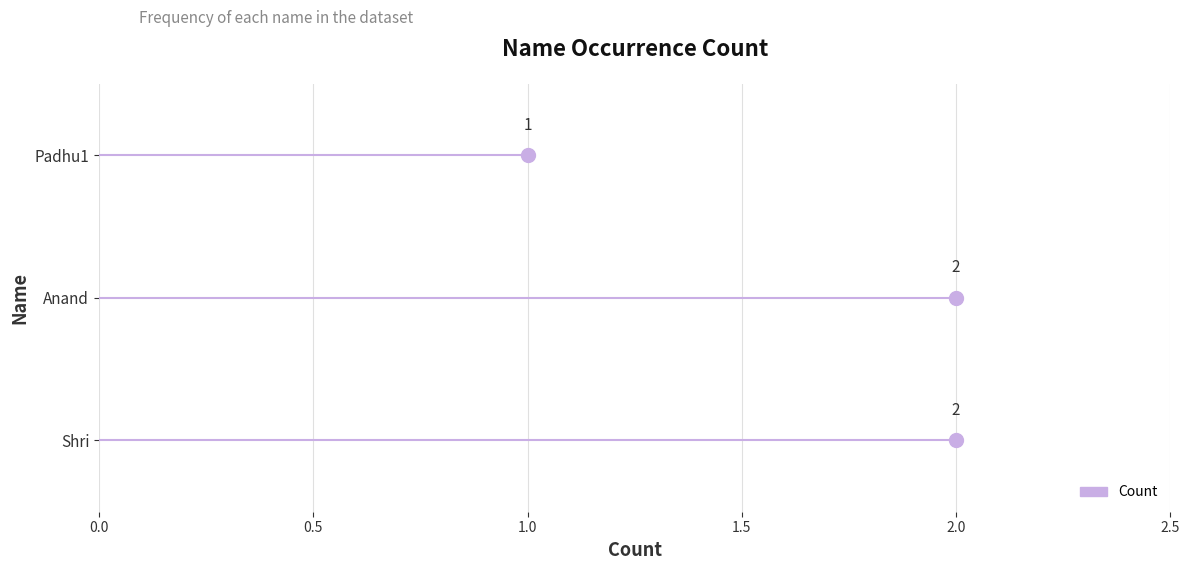

Approximately how many times larger is the value at Shri compared to Padhu1?

2.0